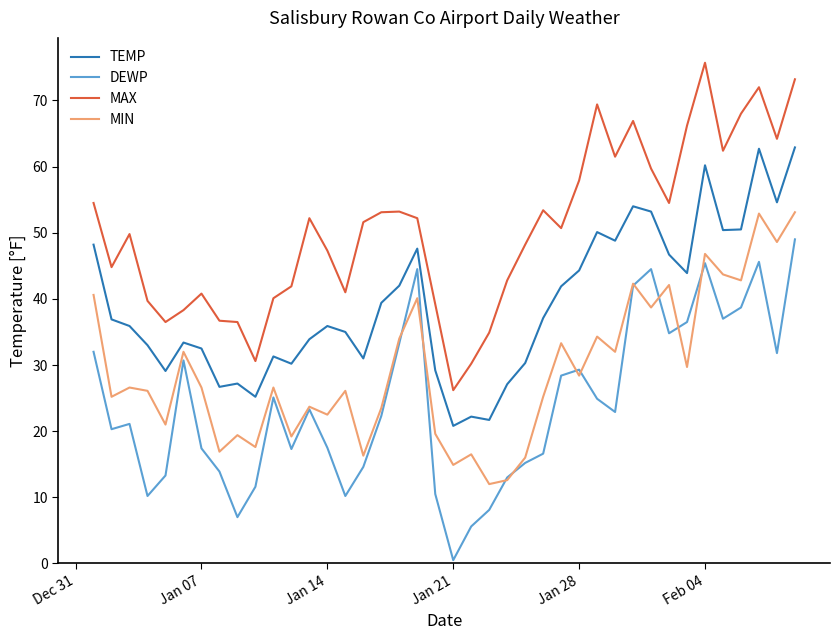

Rank the series by their average value, from lowest to highest.

DEWP, MIN, TEMP, MAX